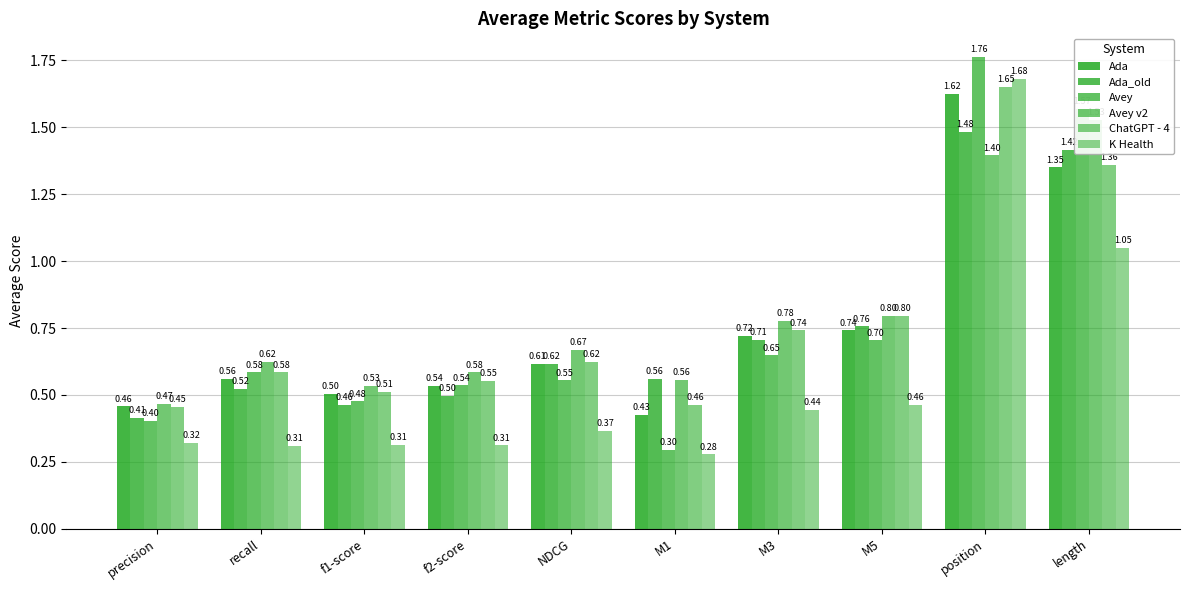

What is the sum of all K Health values?

5.5